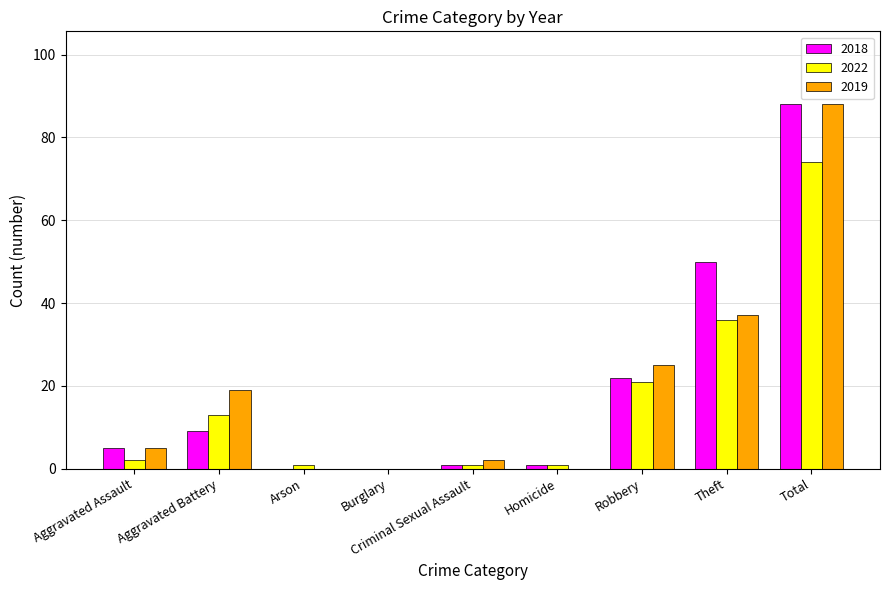

Are the bars grouped side by side (vs. stacked)?

Yes